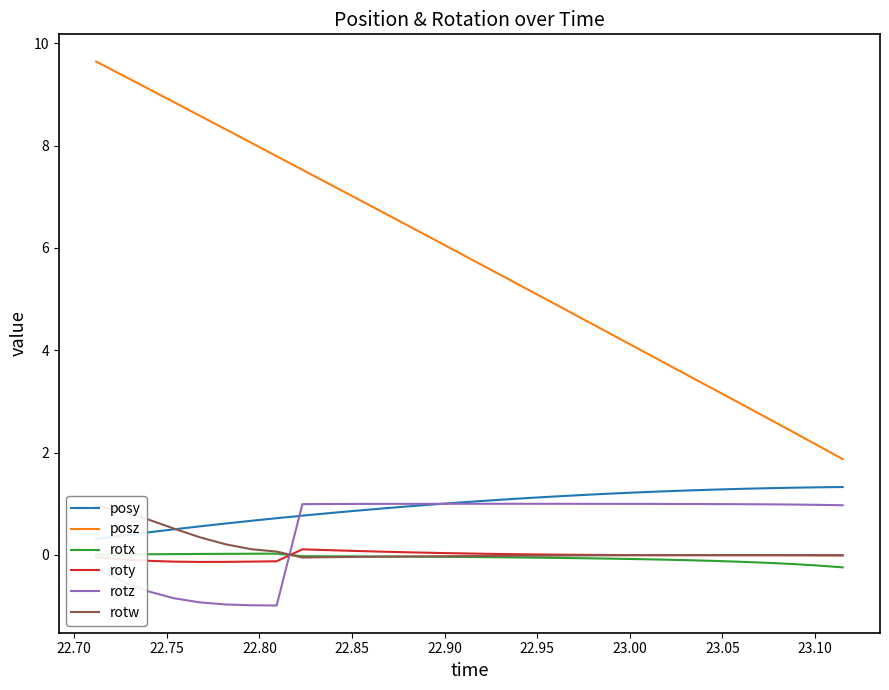

What is the average value of the posy series?

1.0